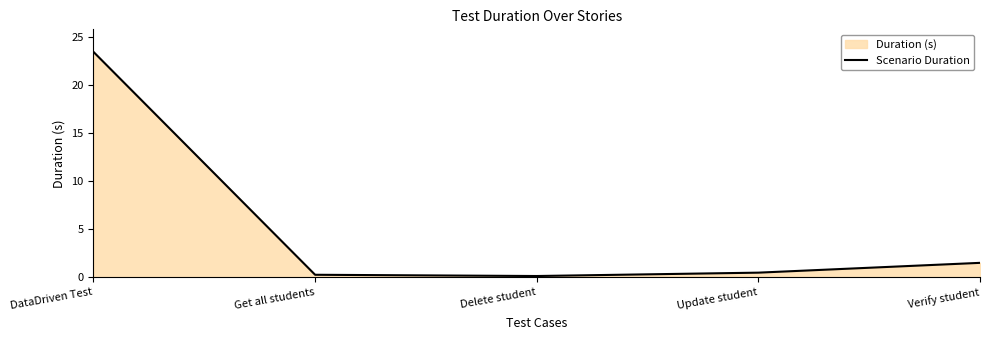

Does the chart display data point markers on the line(s)?

No